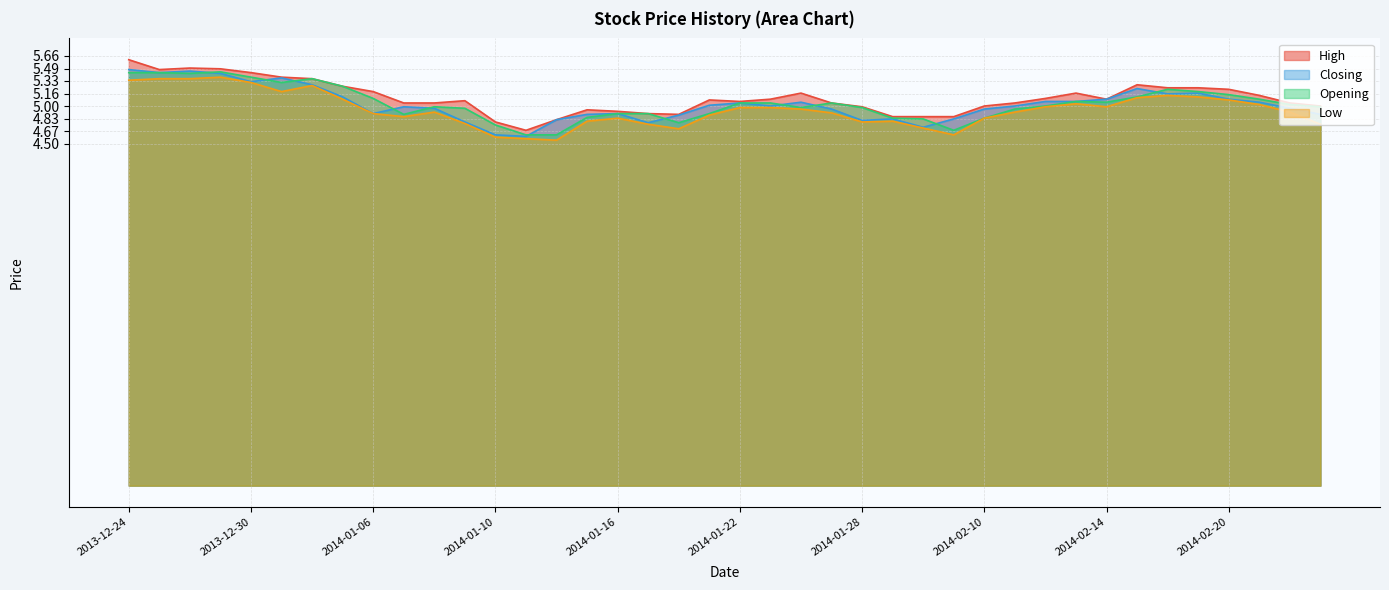

What is the label of the 34th point from the left?

2014-02-17